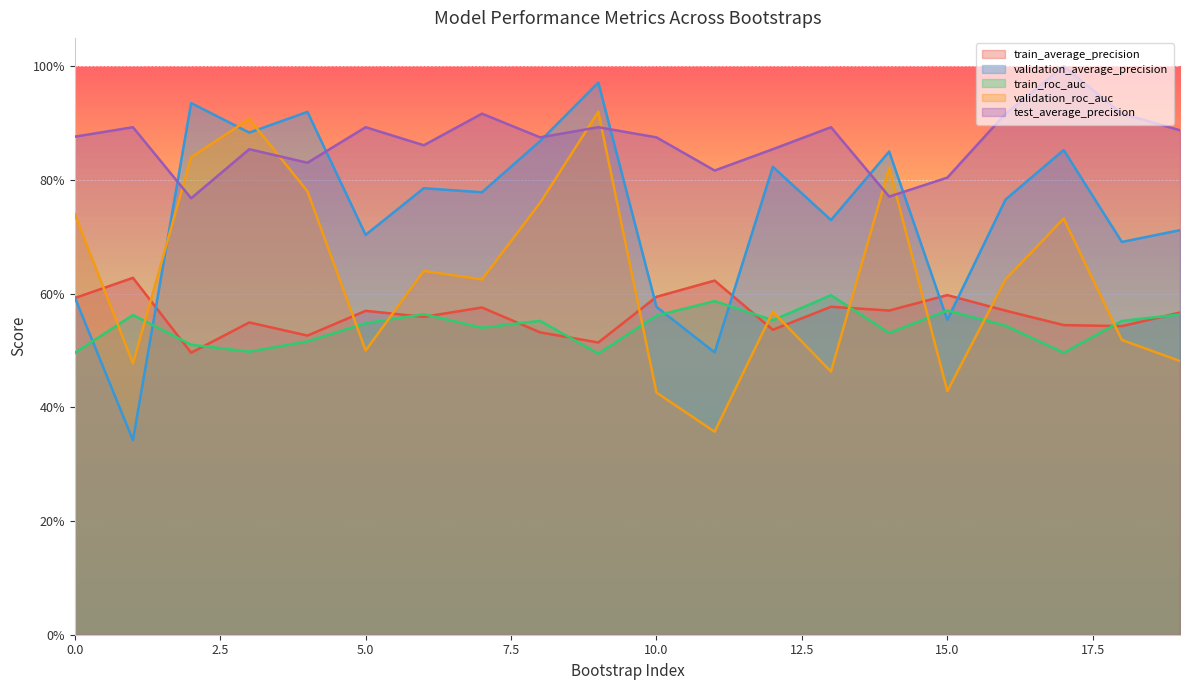

Read the test_average_precision value at 2.

0.8